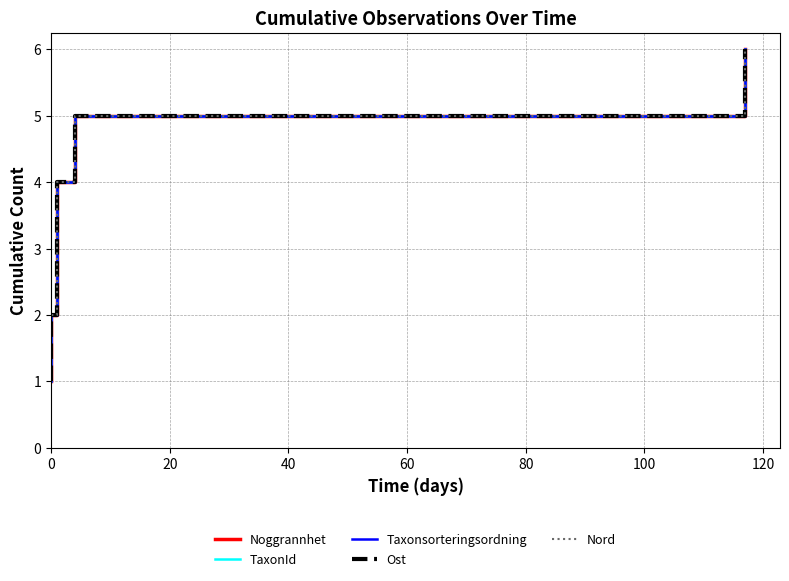

Is the value of Noggrannhet at 80 greater than the value of Taxonsorteringsordning at −20?

Yes